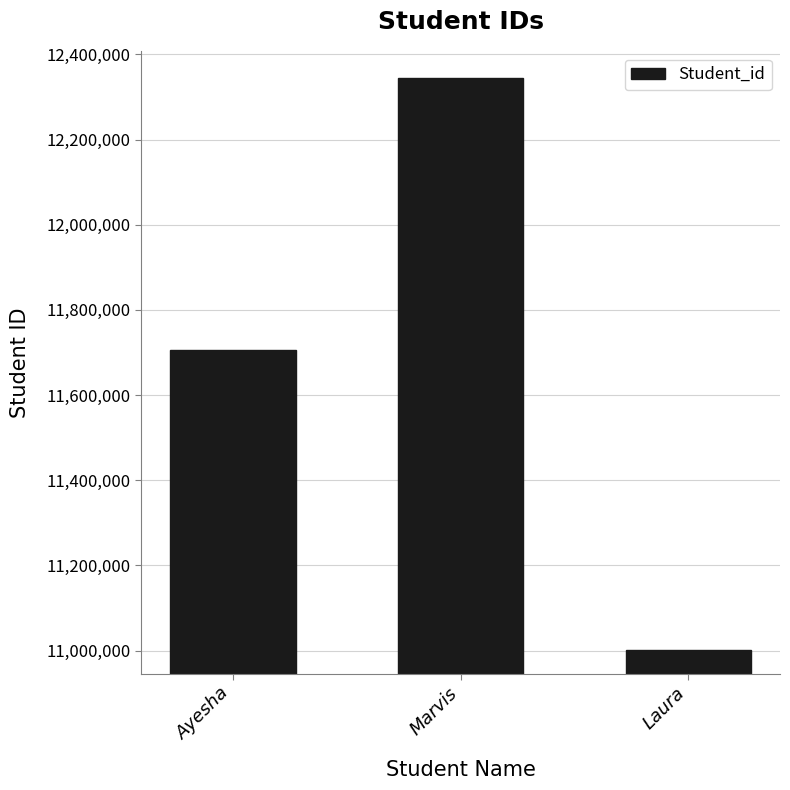

Which category has the lowest value across all series?

Laura